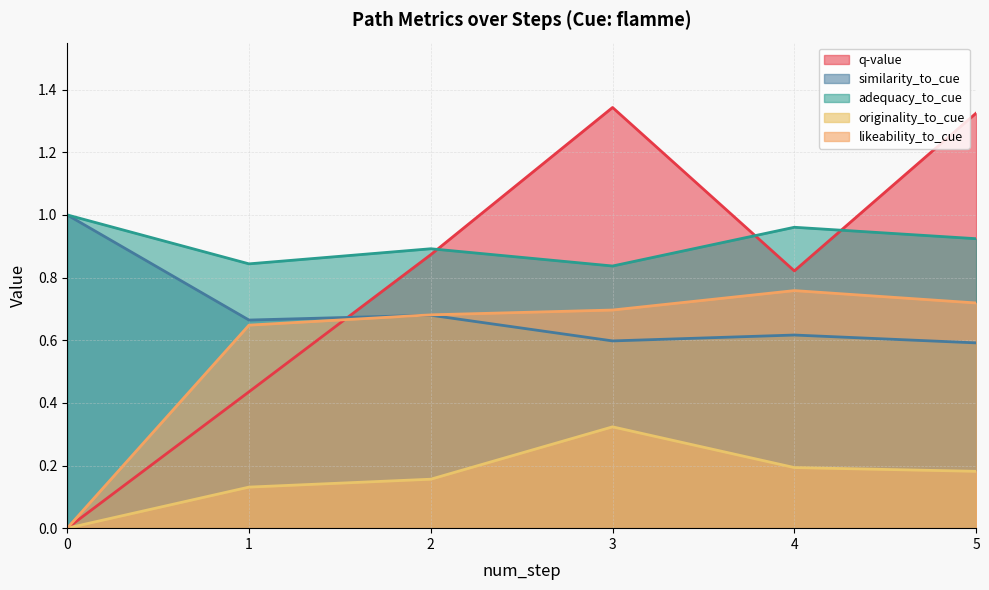

Rank the series at 1 from lowest to highest value.

originality_to_cue, q-value, likeability_to_cue, similarity_to_cue, adequacy_to_cue